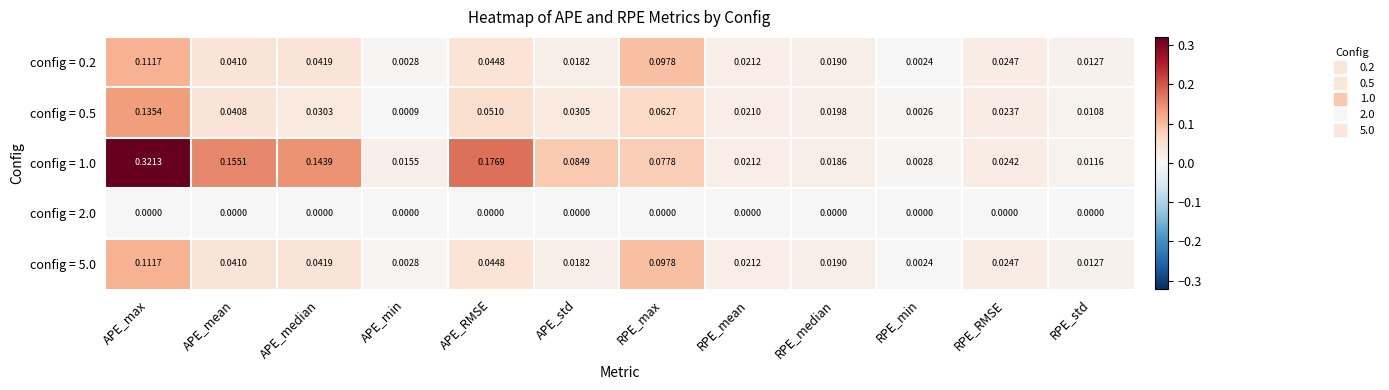

At which category is the sum across all series the highest?

APE_max